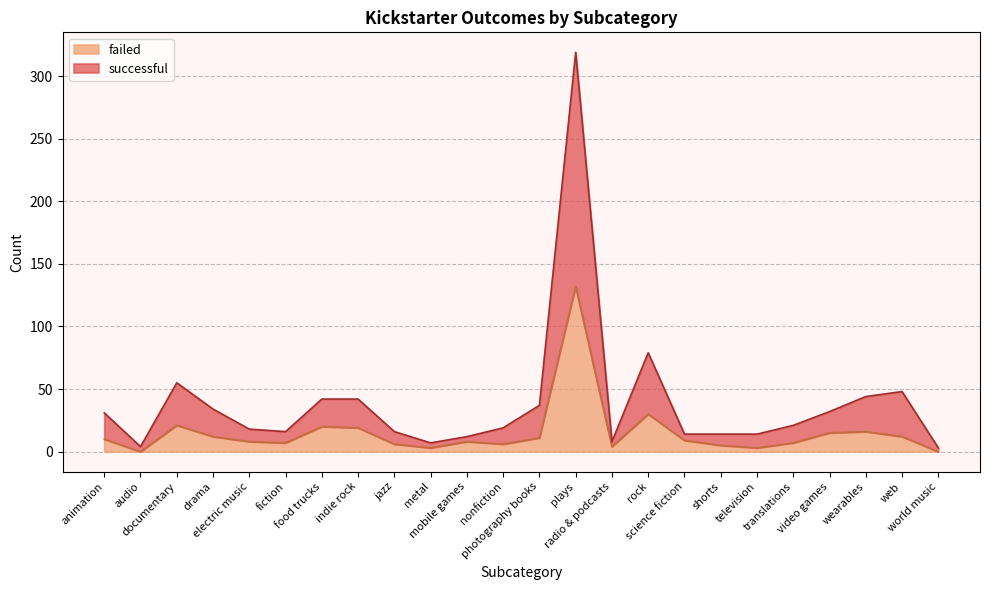

What value does the successful series have at web, to the nearest 50?

50